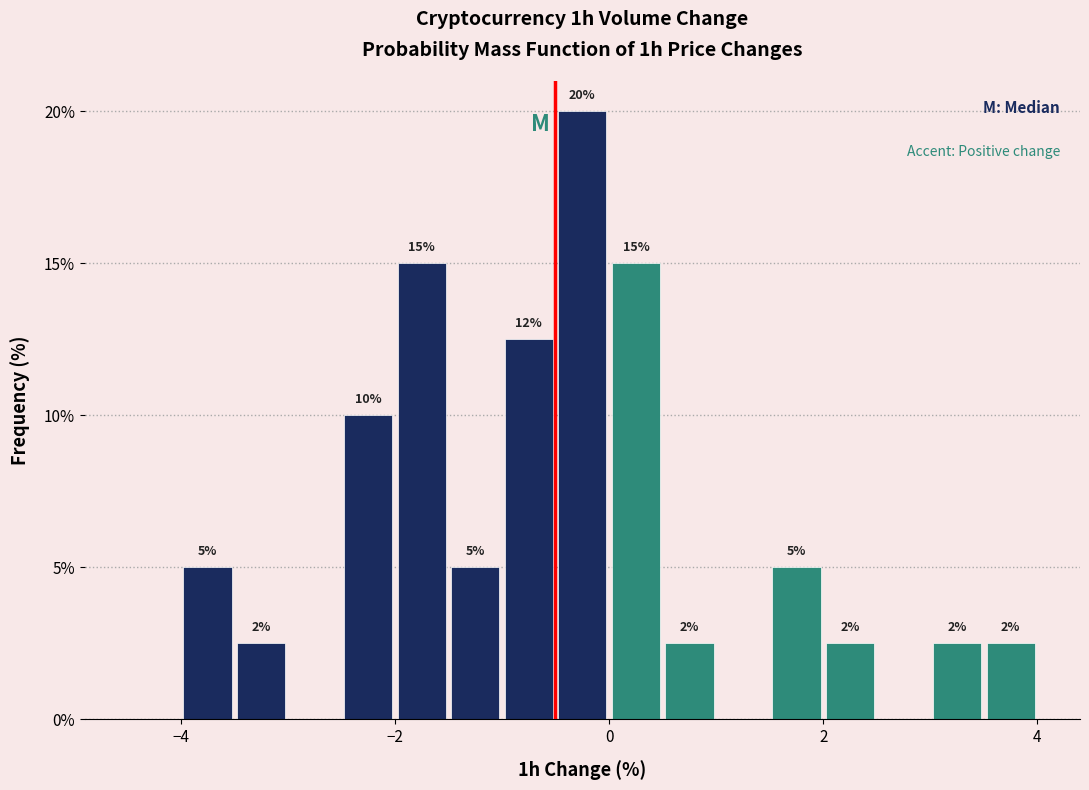

Read against the x-axis, roughly where is the centre of the tallest bar?

-0.2